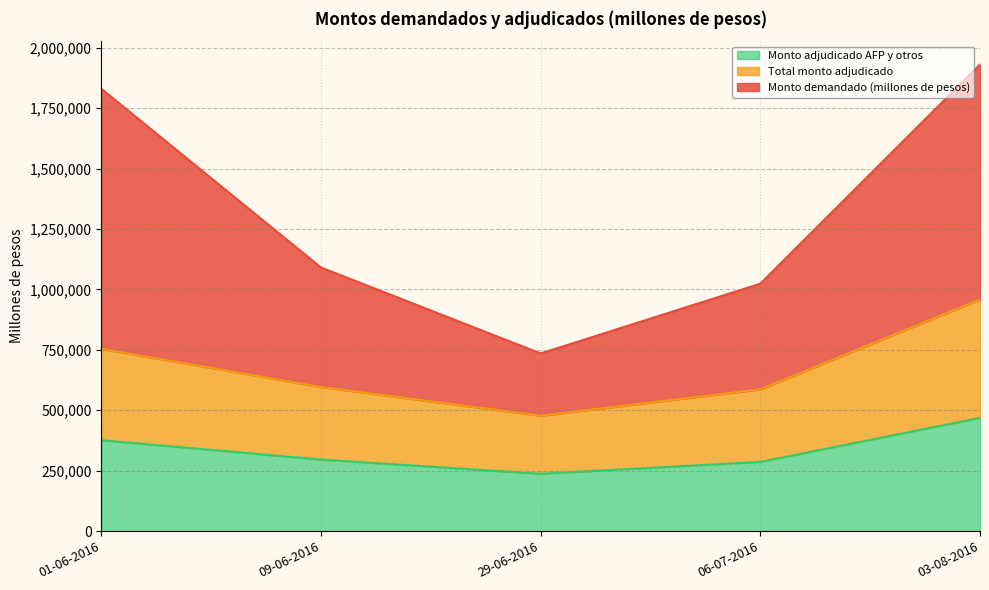

Does the chart have visible grid lines?

Yes